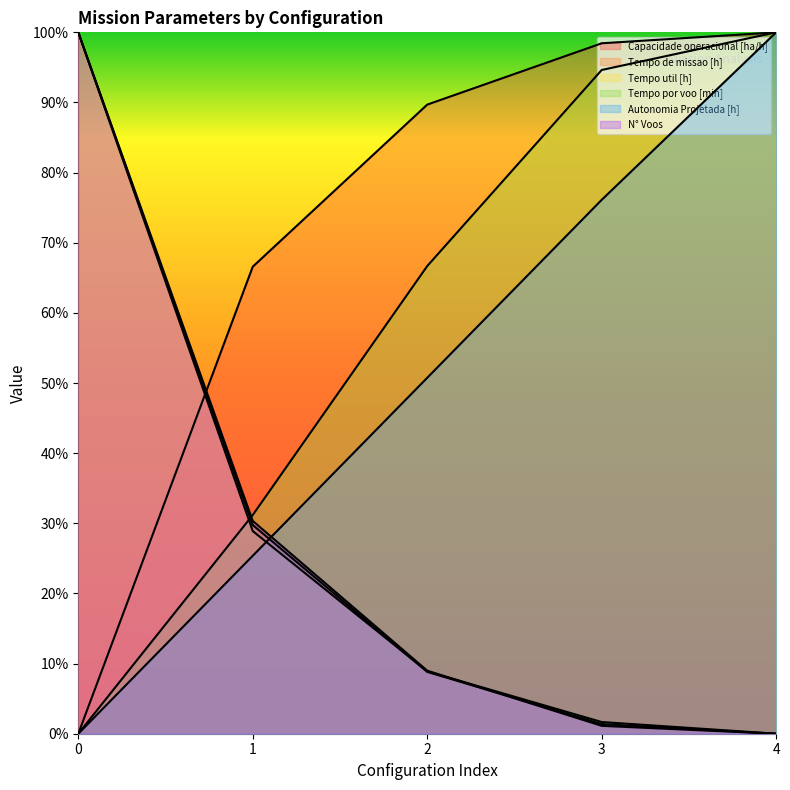

Is the value of Capacidade operacional [ha/h] at 1 greater than the value of Tempo util [h] at 4?

Yes